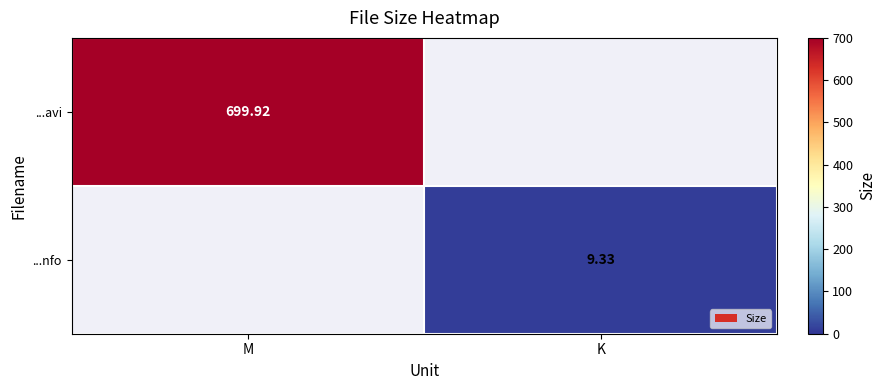

At which category does the chart reach its minimum across all series?

K